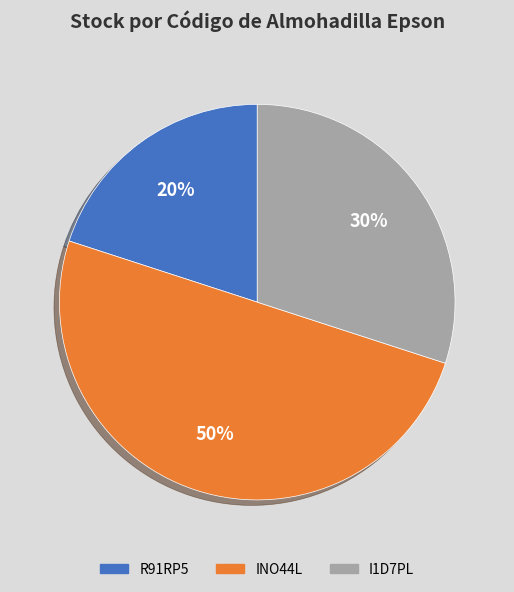

Rank the categories by value from lowest to highest.

R91RP5, I1D7PL, INO44L